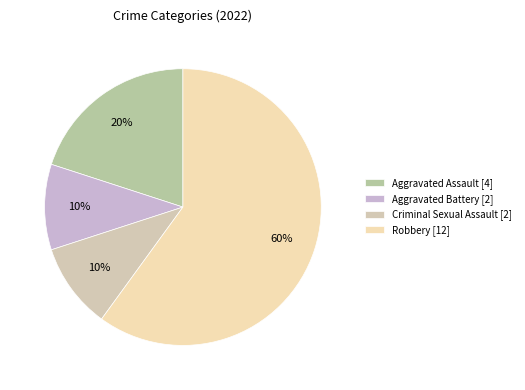

To the nearest percent, what portion does Aggravated Assault represent?

20%